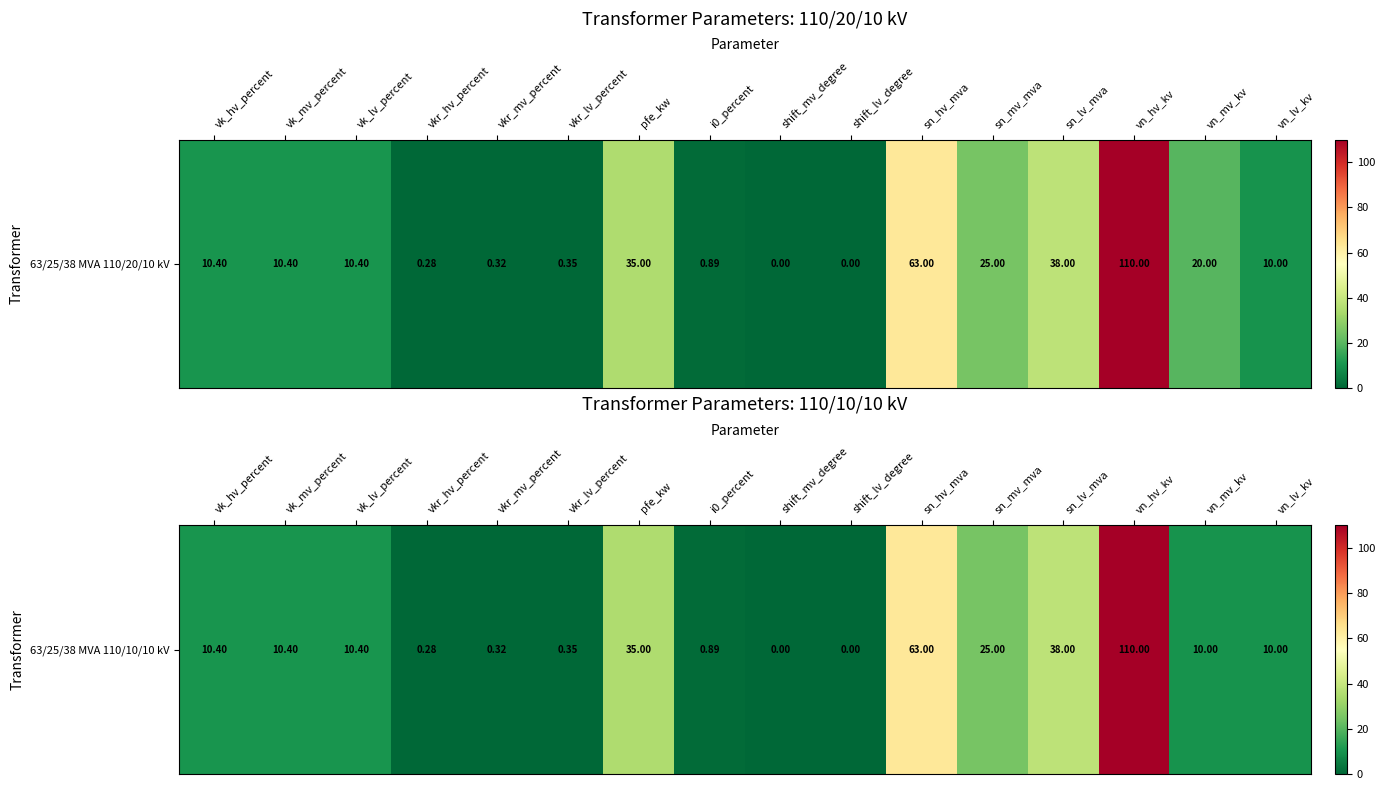

What is the change in value from vn_hv_kv to vn_mv_kv?

-100.0